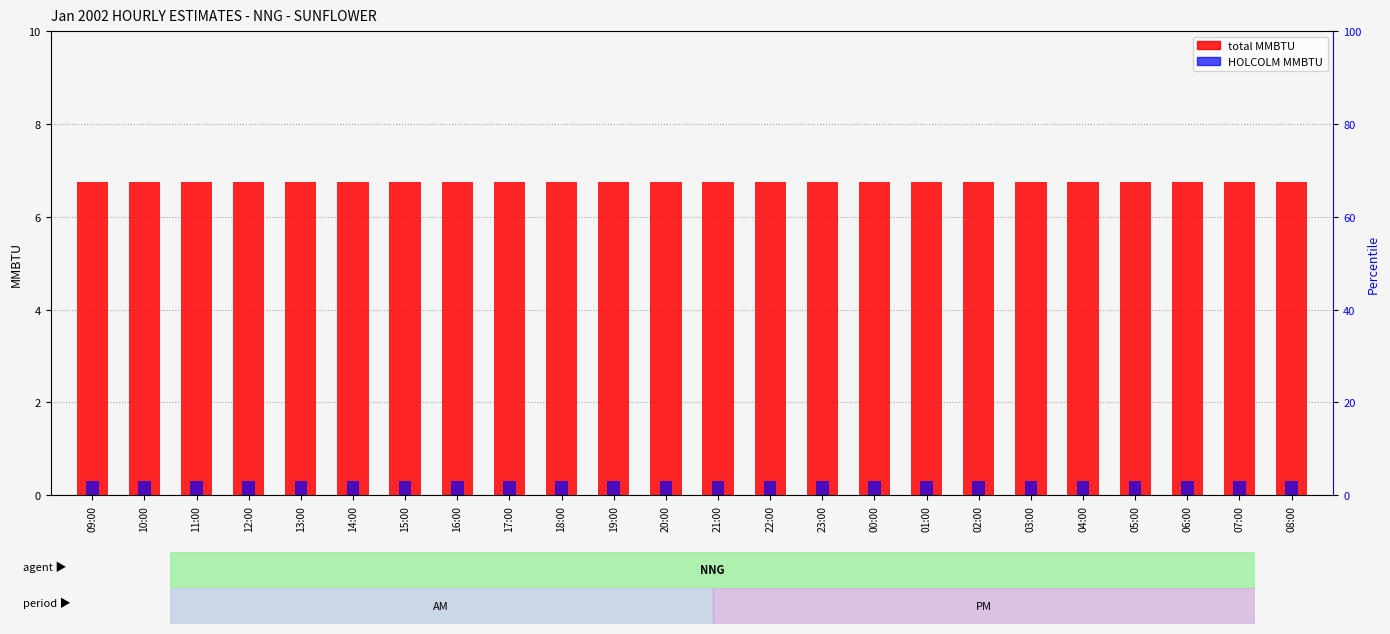

Reading right to left, transcribe all the data shown in this chart.

TOTAL MMBTU: 6.8	6.8	6.8	6.8	6.8	6.8	6.8	6.8	6.8	6.8	6.8	6.8	6.8	6.8	6.8	6.8	6.8	6.8	6.8	6.8	6.8	6.8	6.8	6.8
HOLCOLM MMBTU: 0.3	0.3	0.3	0.3	0.3	0.3	0.3	0.3	0.3	0.3	0.3	0.3	0.3	0.3	0.3	0.3	0.3	0.3	0.3	0.3	0.3	0.3	0.3	0.3